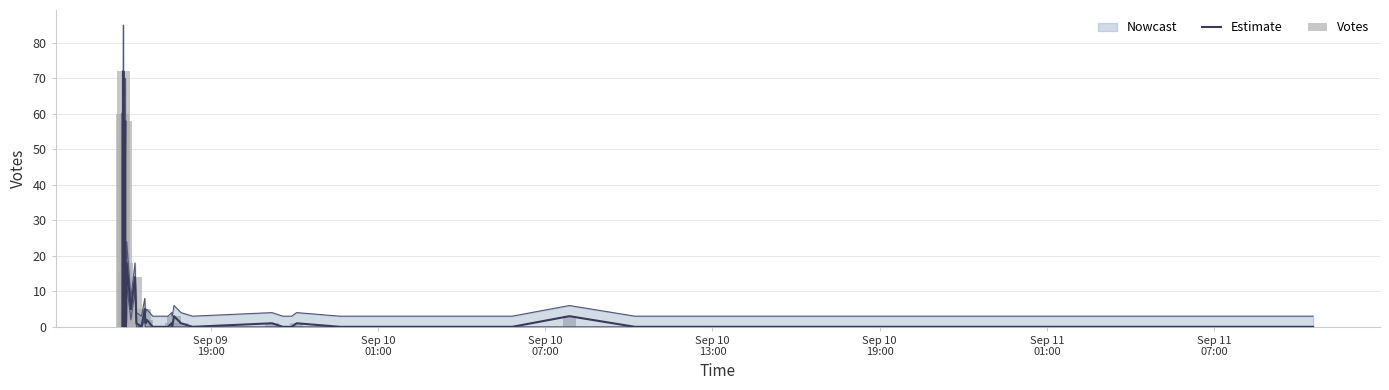

Which series has the largest range (max minus min)?

Estimate